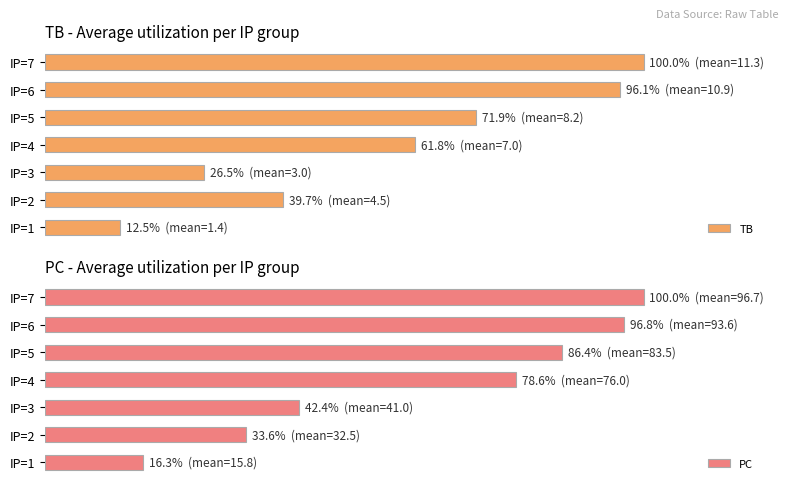

What are all the series names shown in the legend?

TB, PC